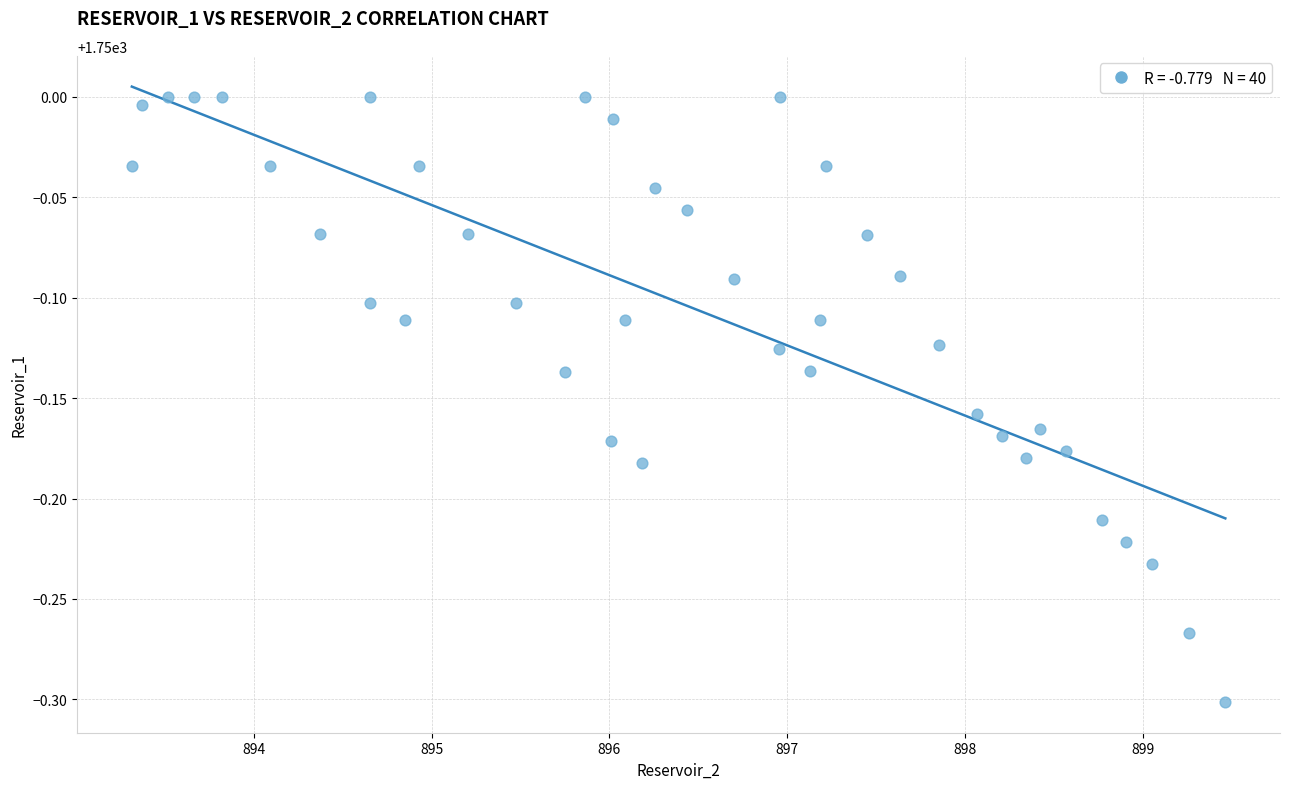

What is the range of X values (max minus min)?

6.2